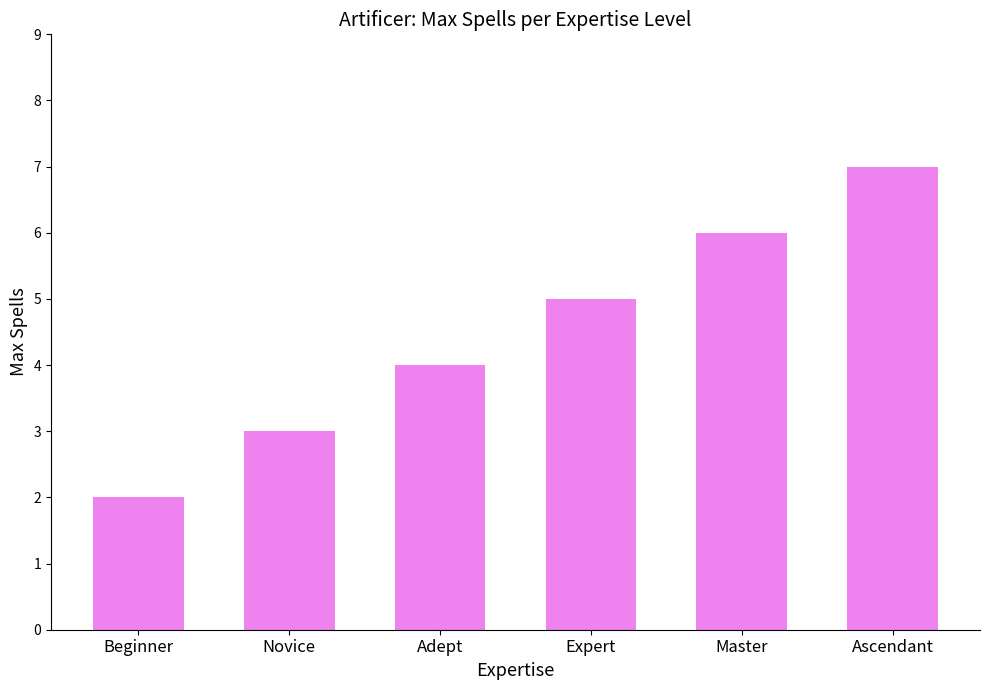

What is the label of the 2nd bar from the left?

Novice